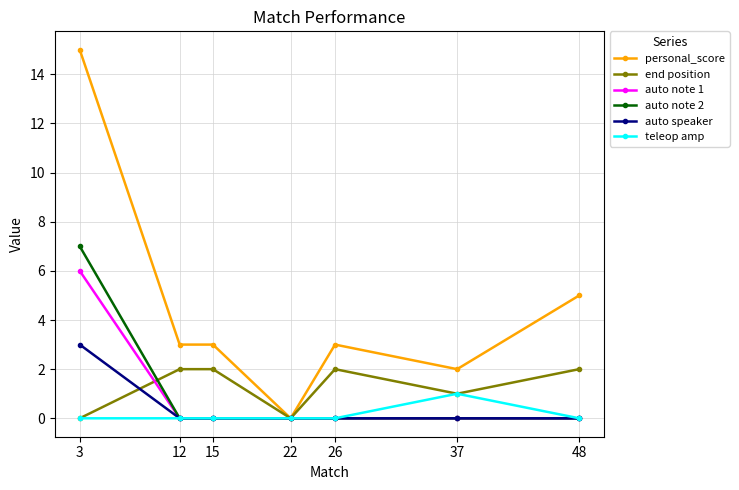

List the series in order of their peak value, highest first.

personal_score, auto note 2, auto note 1, auto speaker, end position, teleop amp